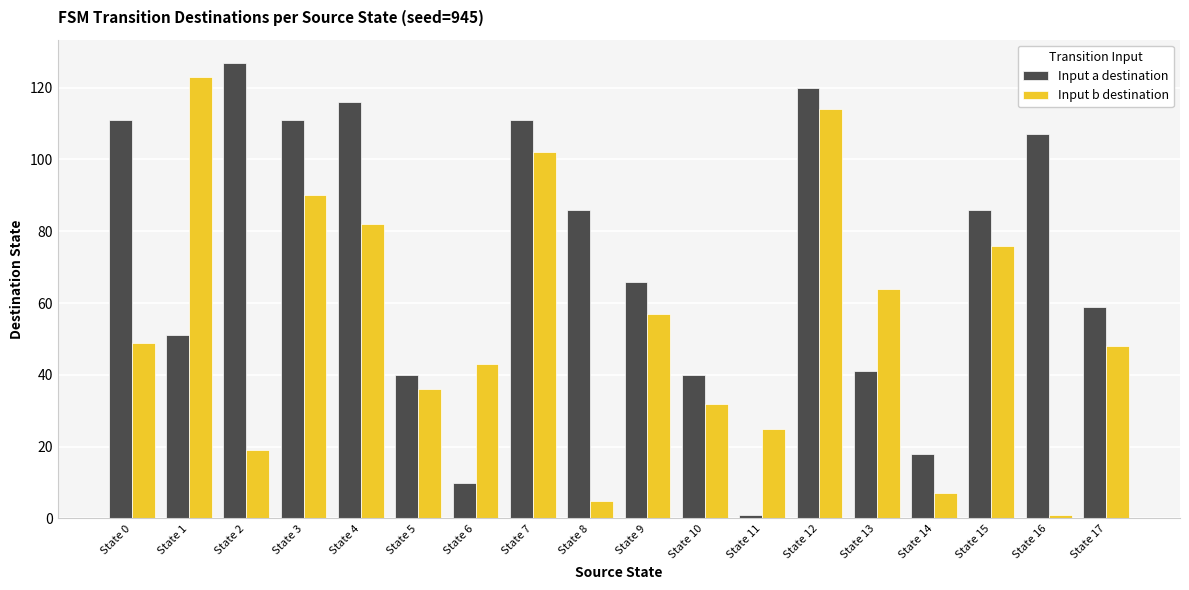

True or false: Input a destination has a value of 76 at State 1.

False